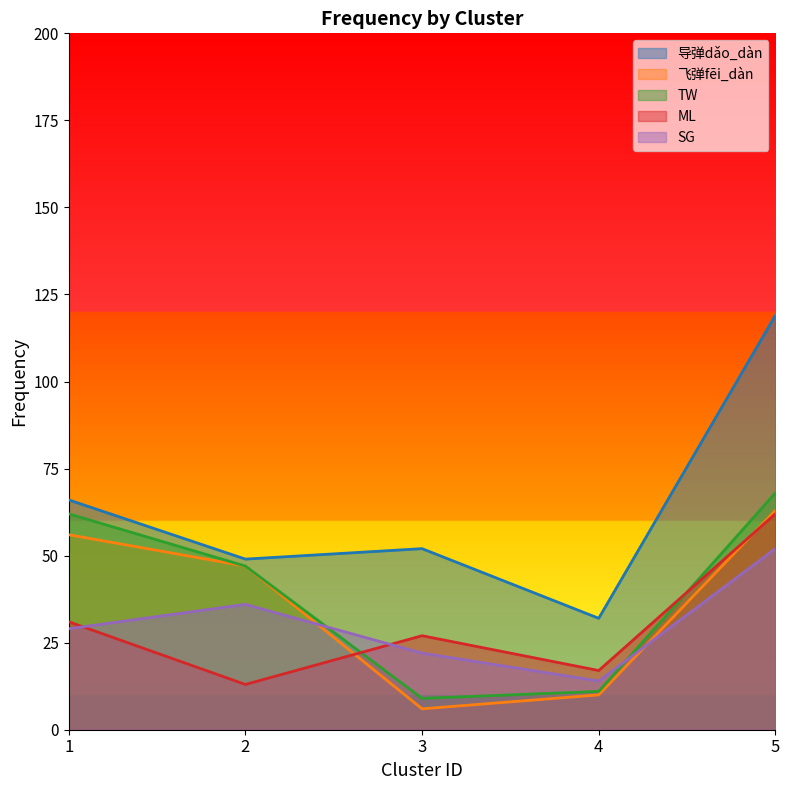

What is the minimum value shown in the chart?

6